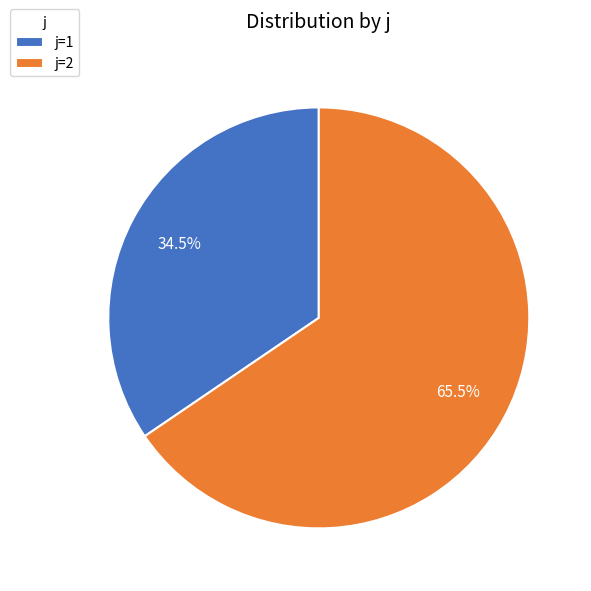

Which slice is the largest?

j=2